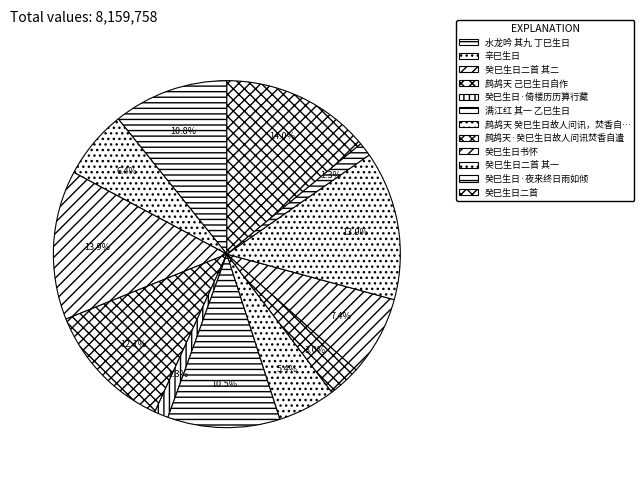

Does any single category account for the majority?

No